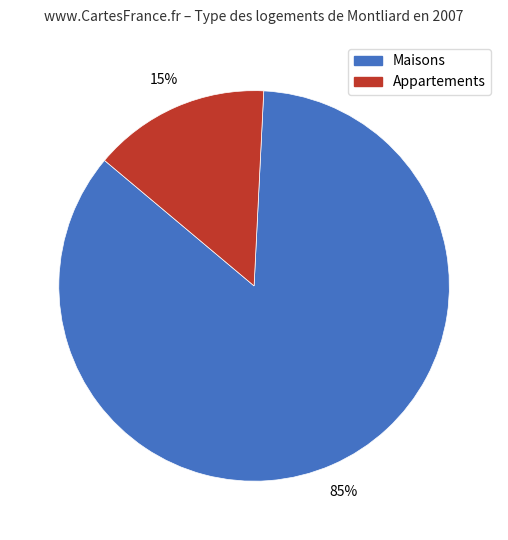

To the nearest percent, what is the average slice percentage?

50%